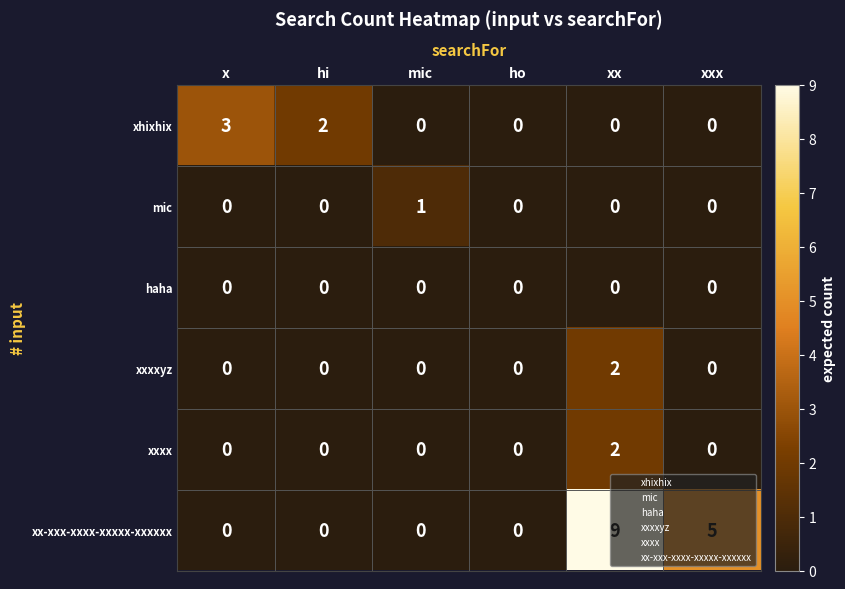

What is the difference between the maximum and minimum values in the xhixhix series?

3